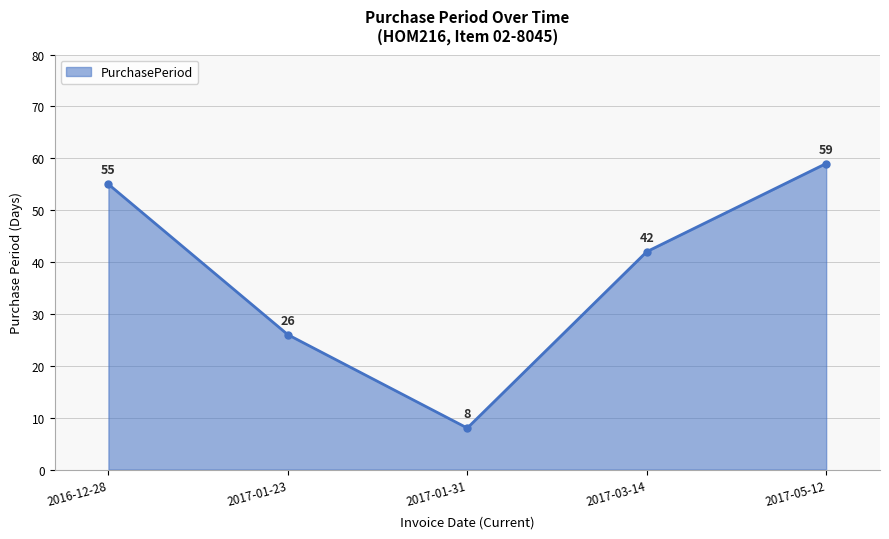

List the labels in order of value, smallest first.

2017-01-31, 2017-01-23, 2017-03-14, 2016-12-28, 2017-05-12